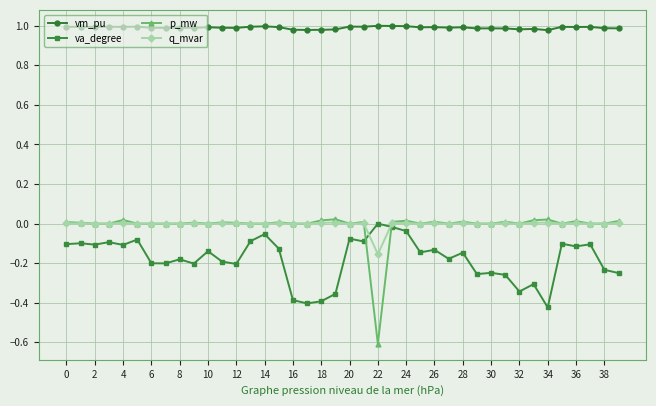

What is the minimum value shown in the chart?

-0.6